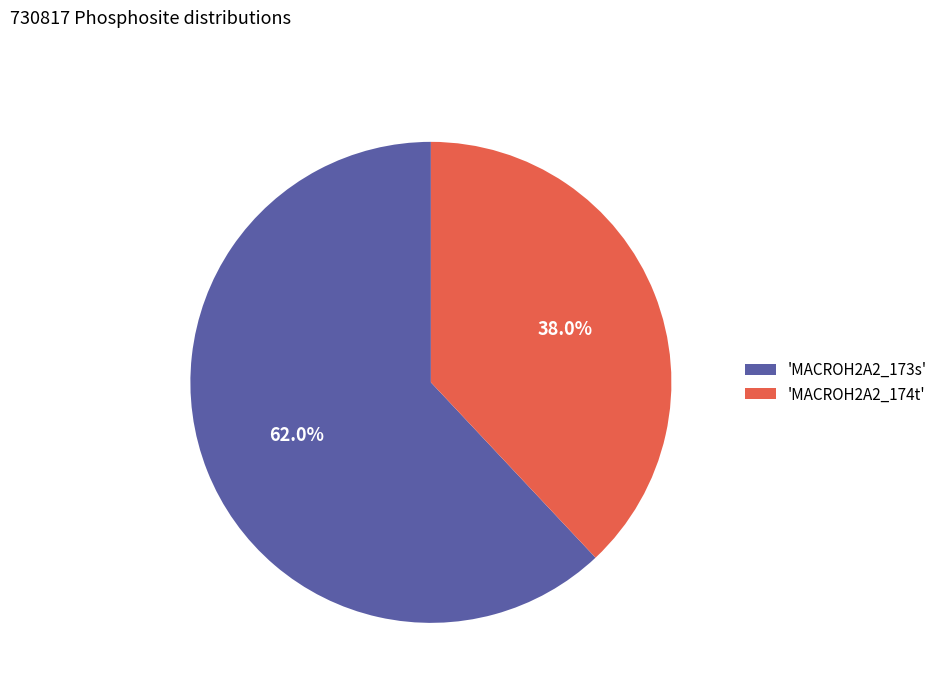

Which slice is the largest?

'MACROH2A2_173s'